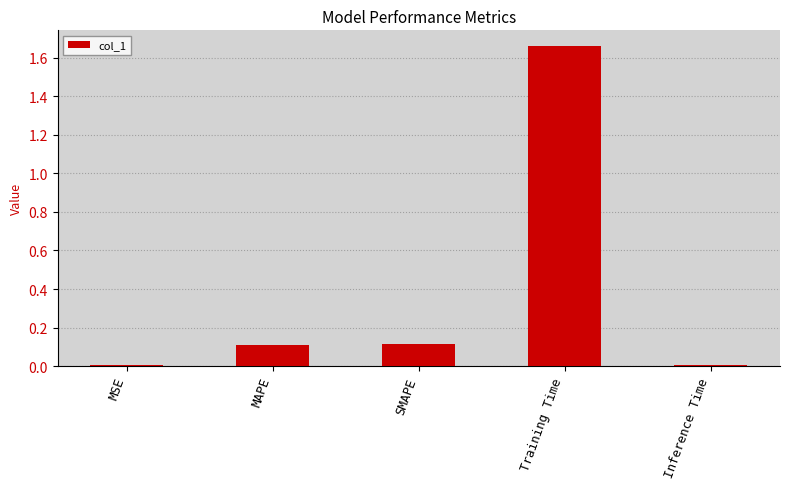

Is it true that the value at MAPE is 0.2?

False